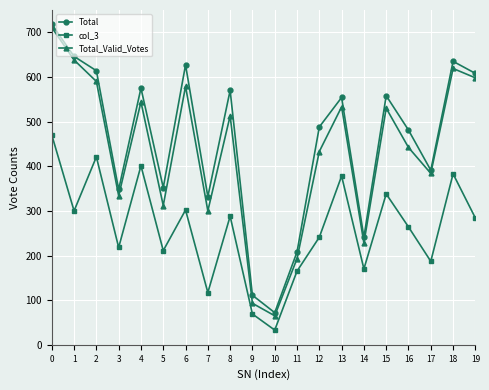

What is the total value across all series at 17?

962